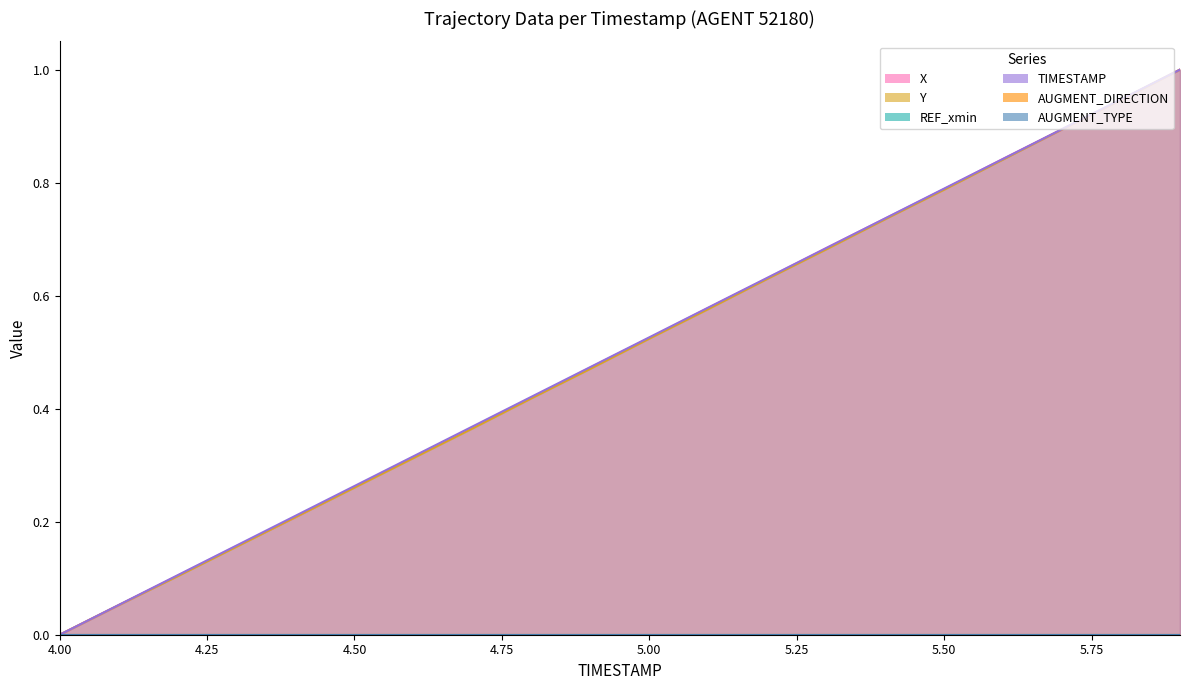

What is the difference between the maximum and minimum values in the Y series?

1.0